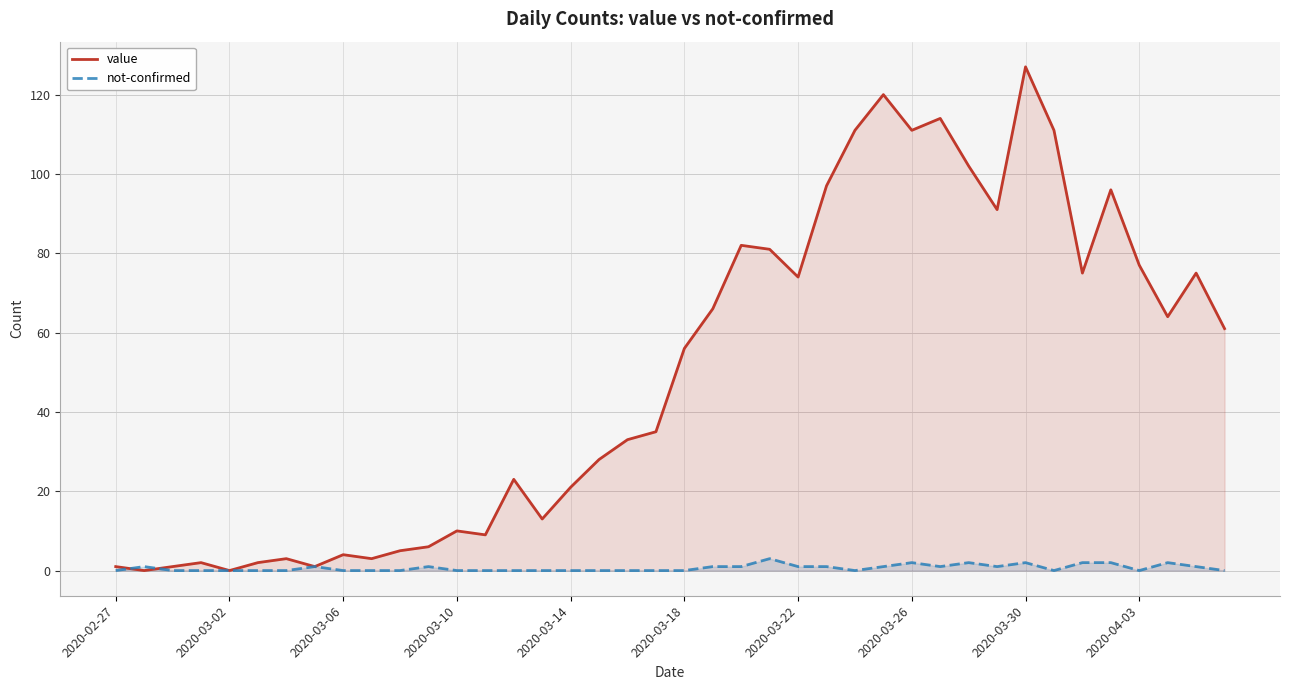

Which series has the largest range (max minus min)?

value